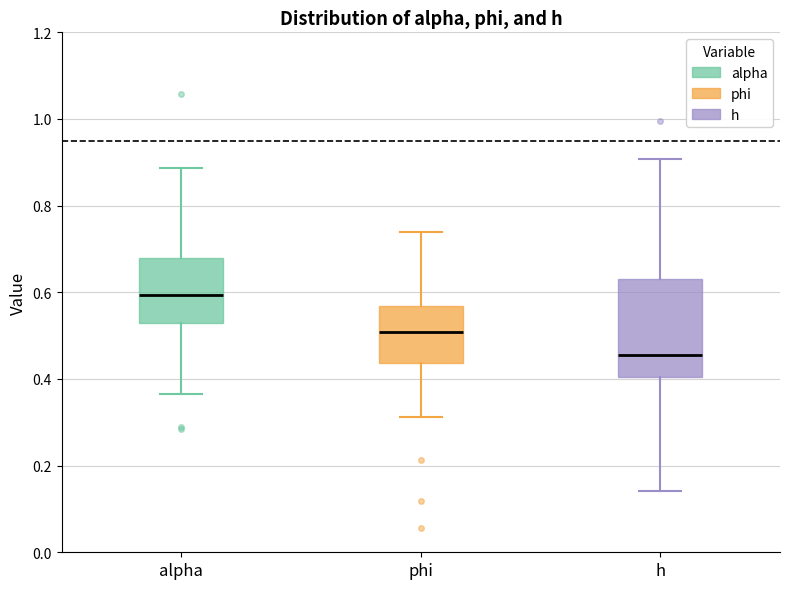

Which box is the tallest, from its lower edge to its upper edge?

h